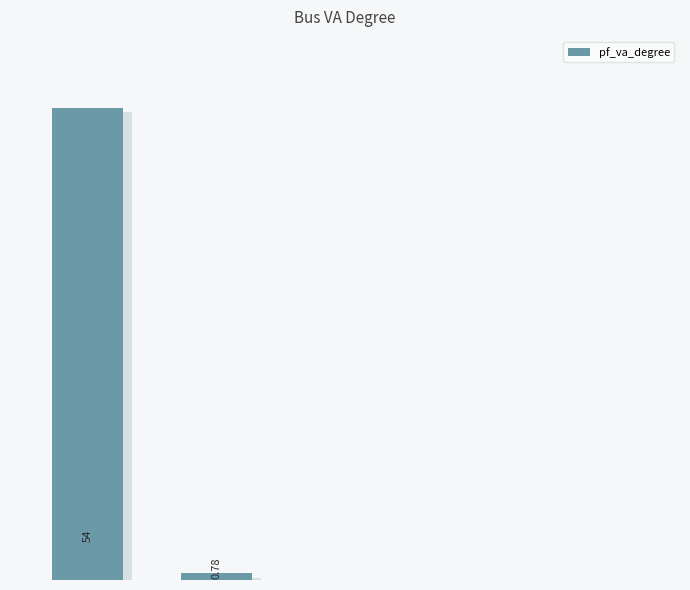

What is the average value?

10.9